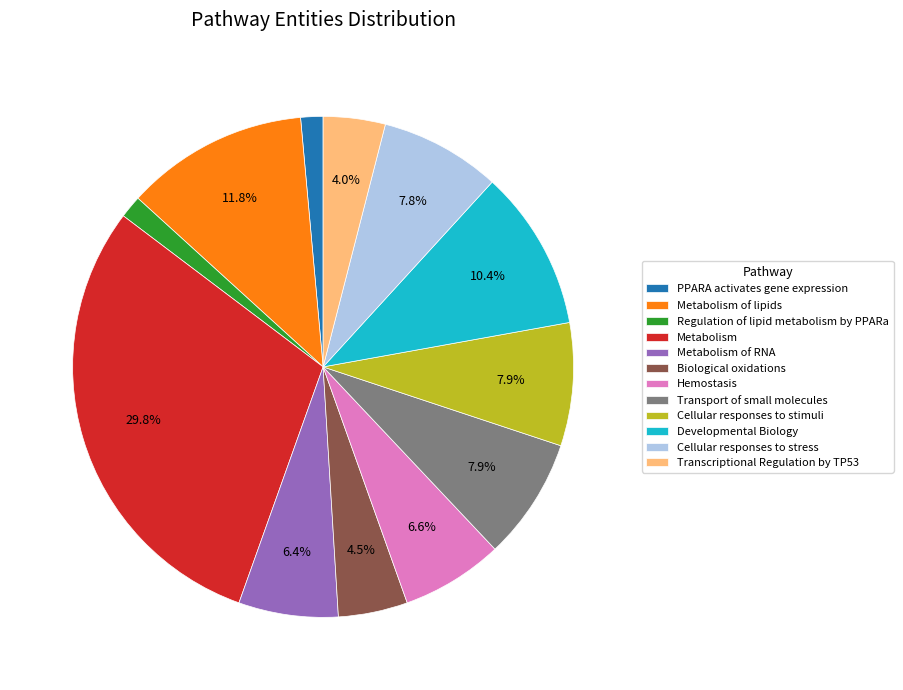

What portion of the pie excludes Biological oxidations?

95.5%